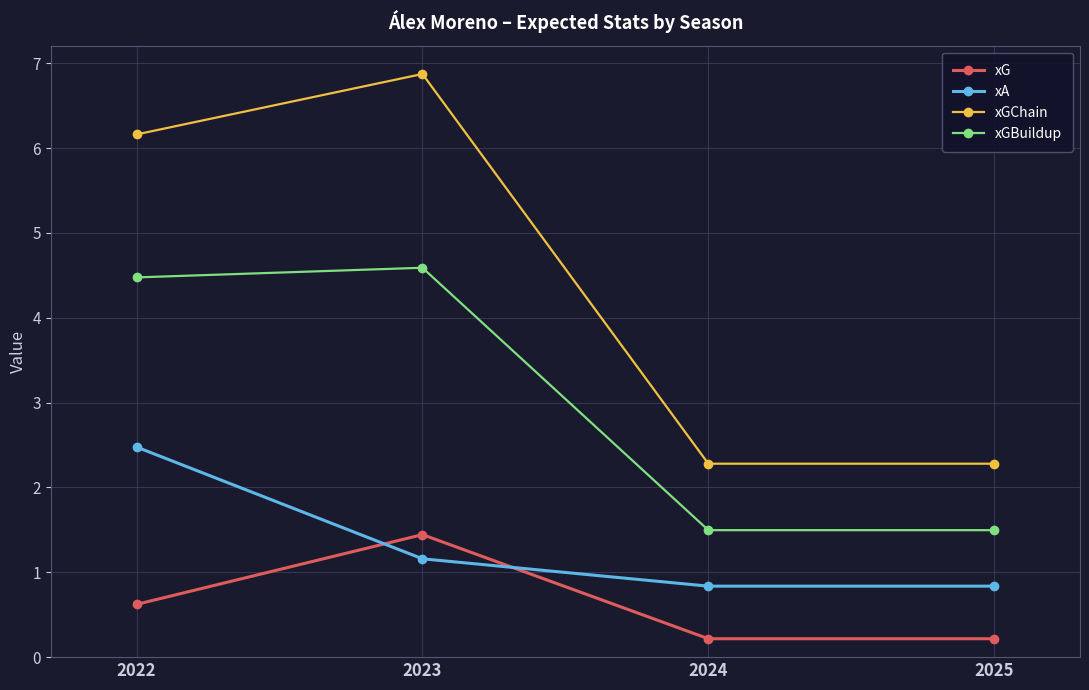

What is the sum of all xGChain values?

17.6